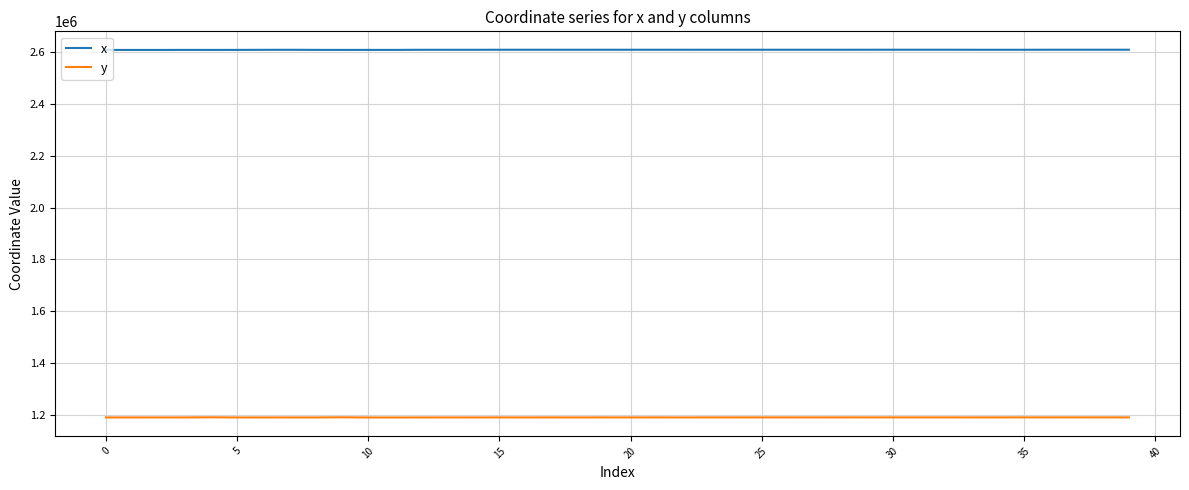

True or false: x and y intersect in this chart.

False